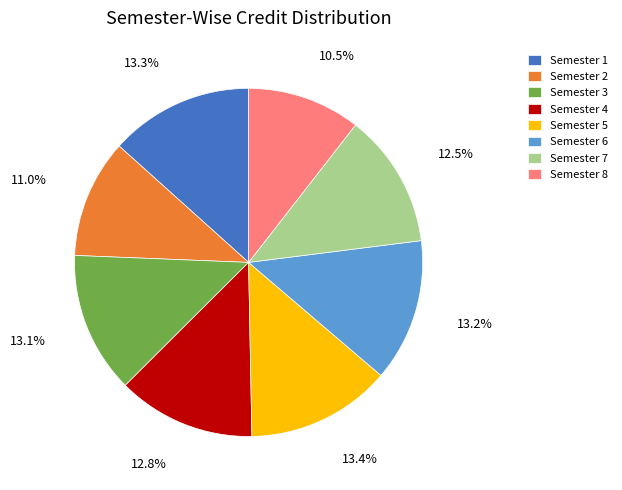

To the nearest percent, what is the difference between the largest and smallest slice percentages?

3%